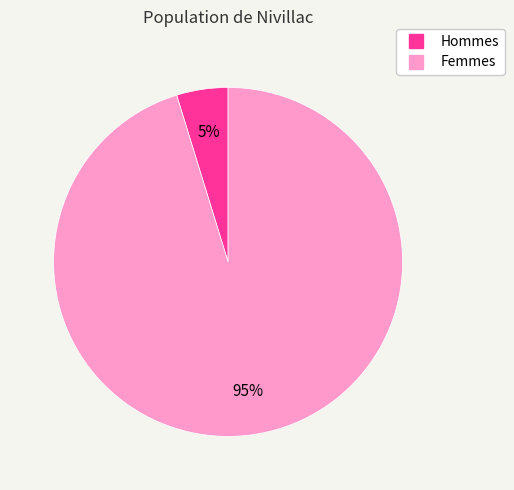

To the nearest percent, what is the average slice percentage?

50%